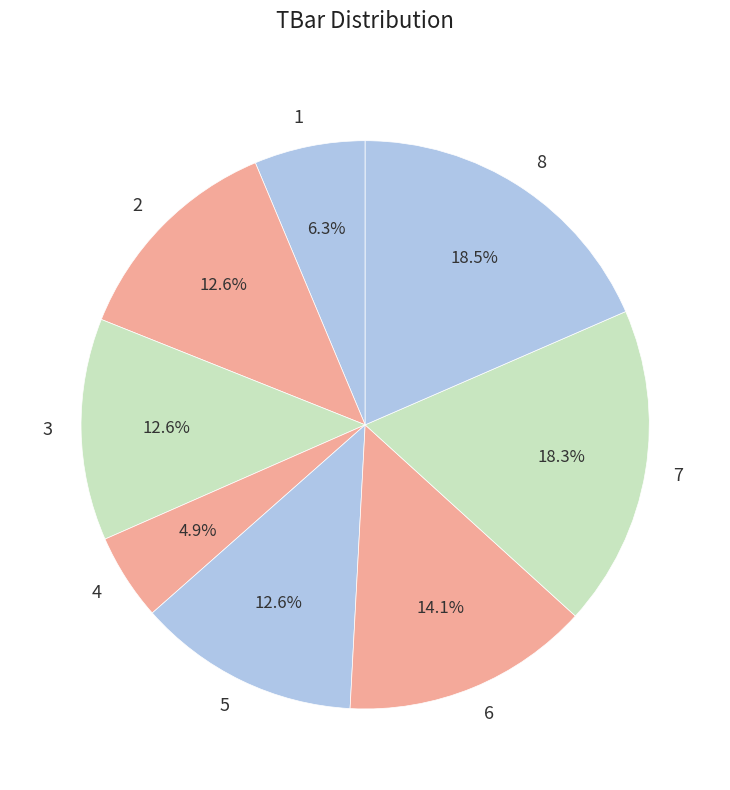

Count the number of slices in the pie.

8